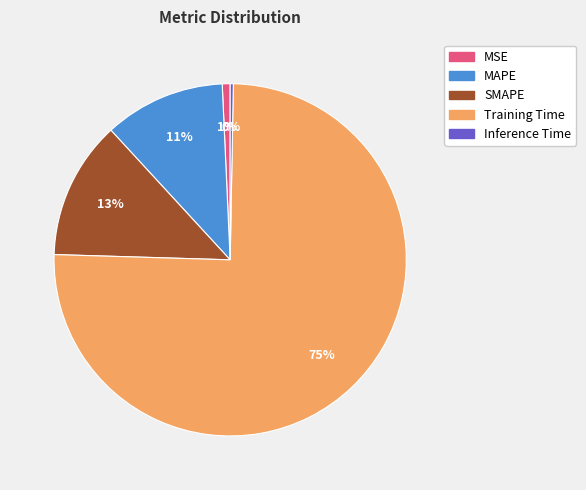

Count the number of slices in the pie.

5